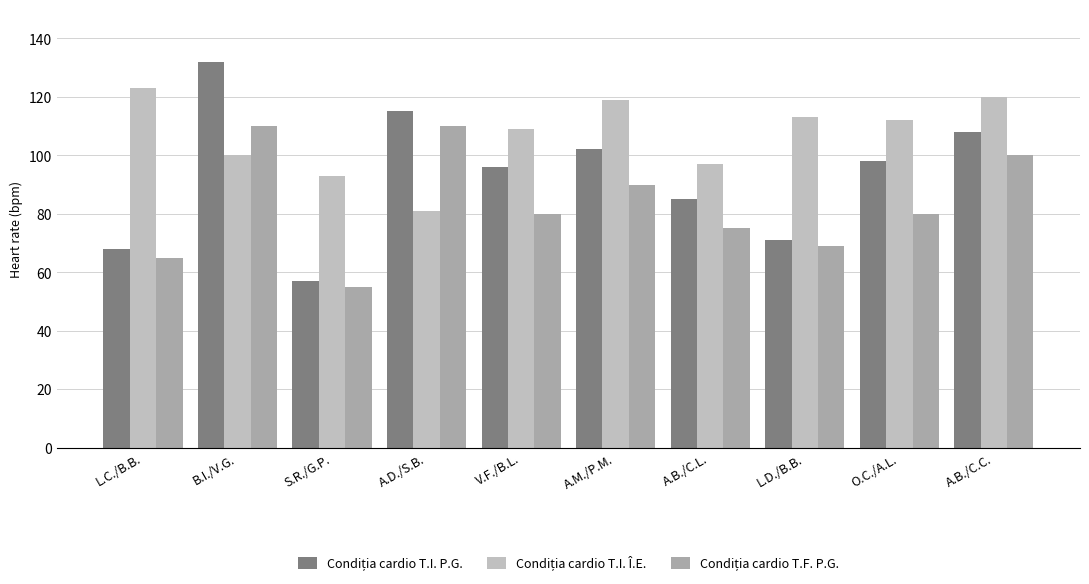

At which label is Condiția cardio T.I. P.G. closest to 94?

V.F./B.L.